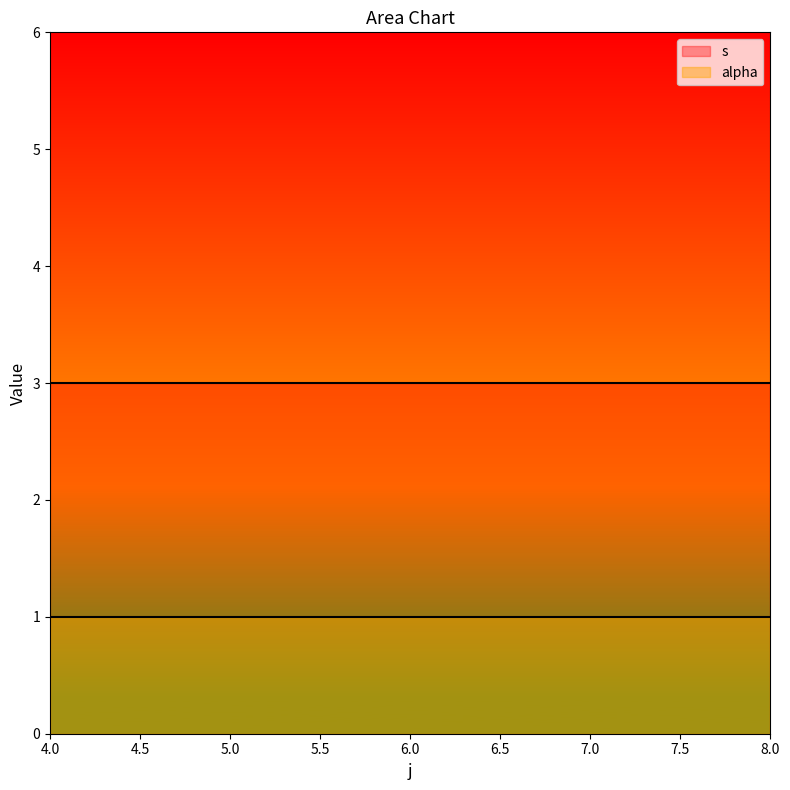

Is it true that s equals 1 at 8?

False